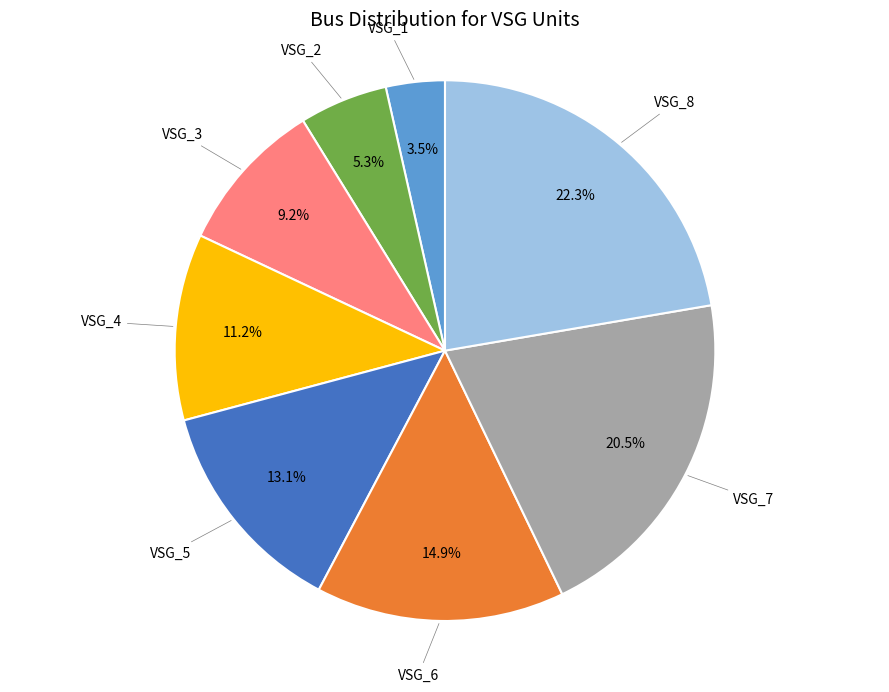

True or false: VSG_5 accounts for 26% of the total.

False